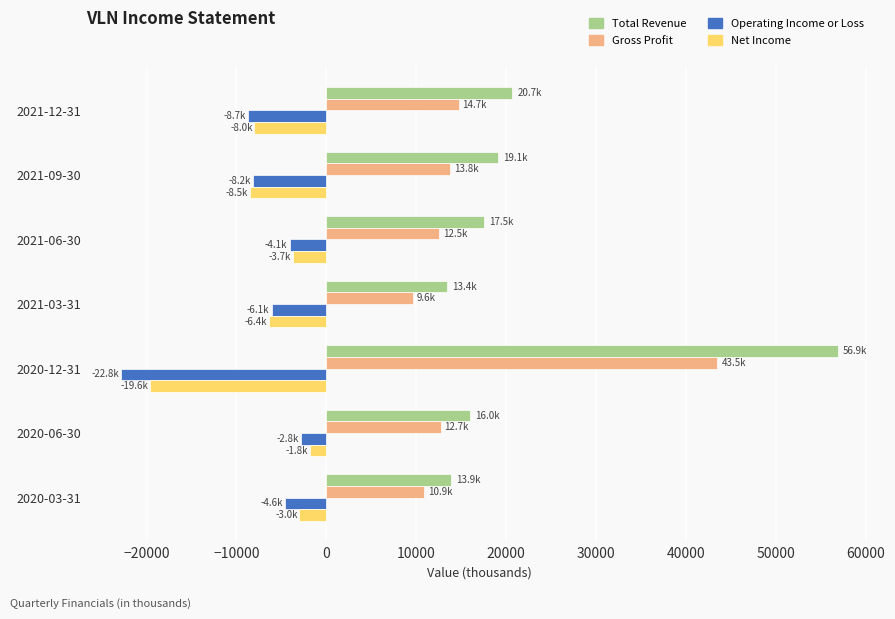

The value of Total Revenue at 2021-09-30 is 34115. True or false?

False